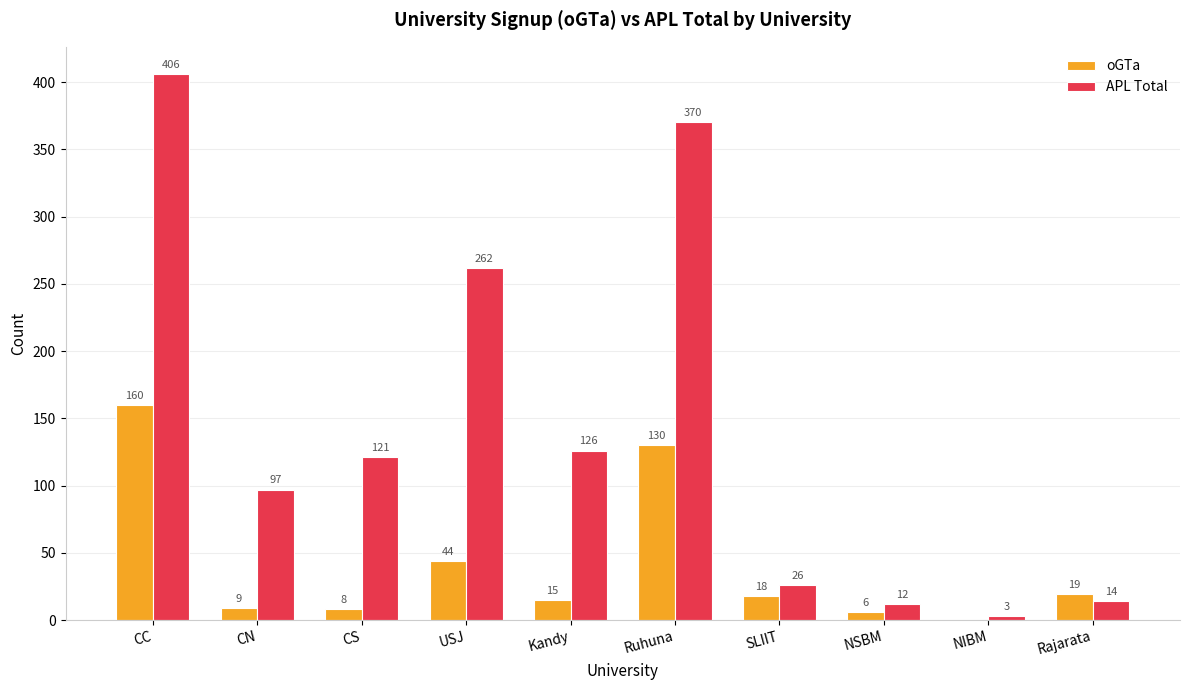

Between SLIIT and NSBM, which series saw the biggest shift?

APL Total